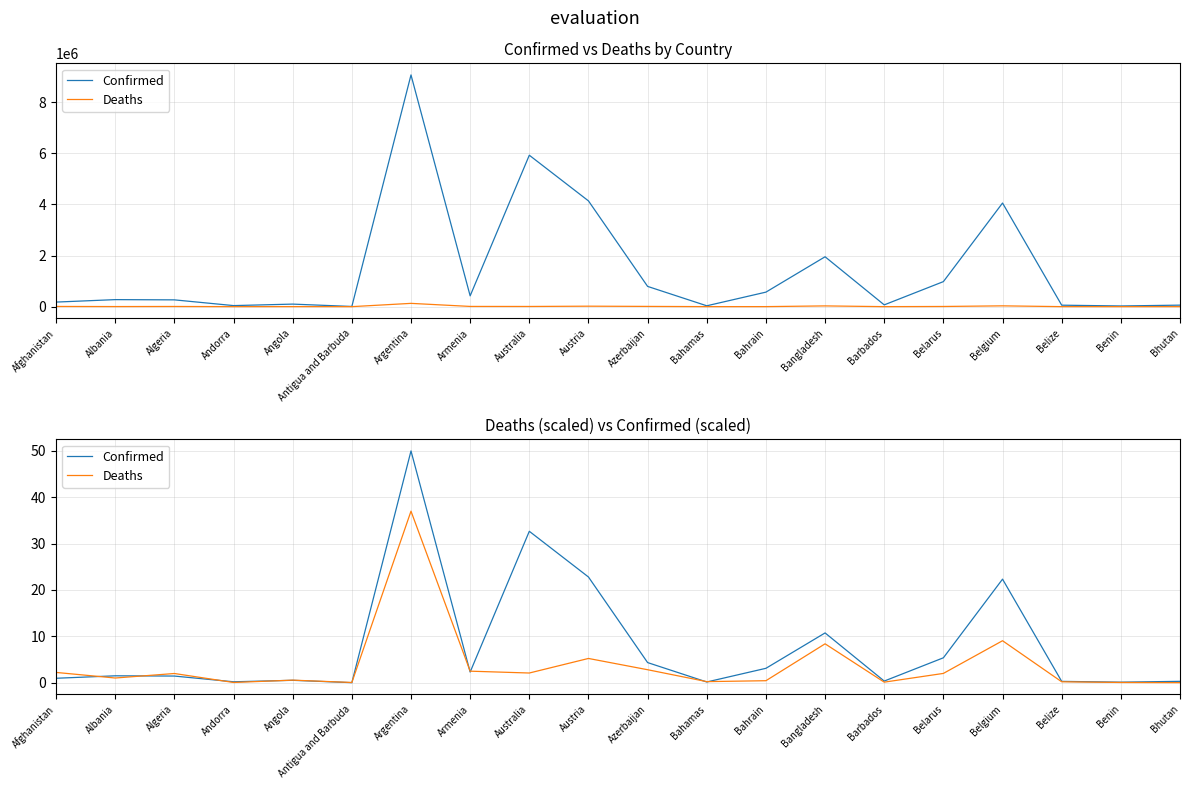

Between Austria and Belize, which is larger?

Austria